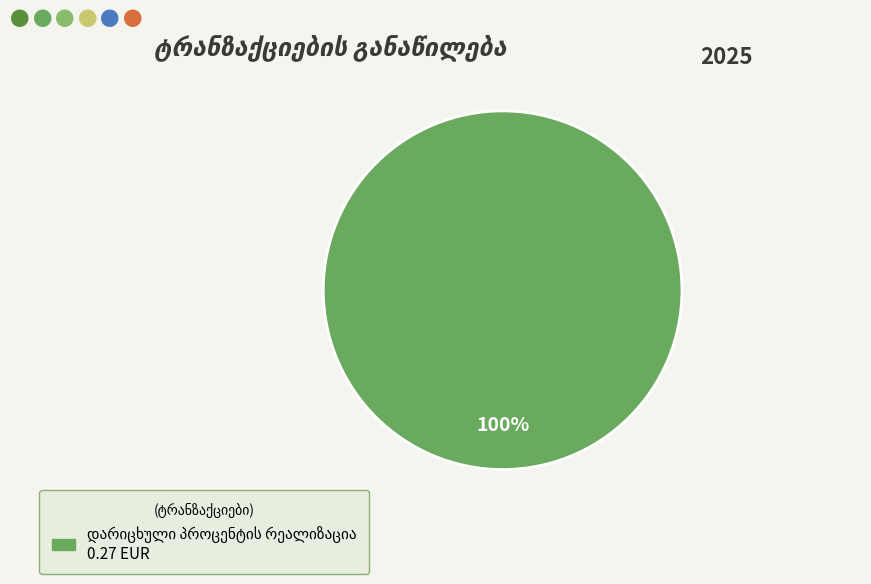

Is there a majority slice in this chart?

Yes